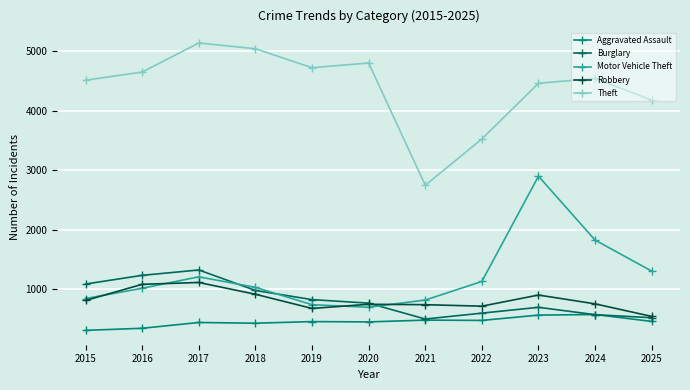

What is the value of the Burglary point at the 4th from the left?

980